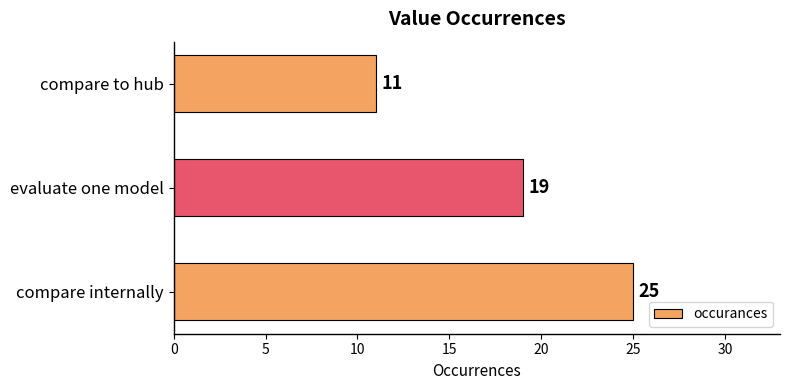

Rank the categories by value from lowest to highest.

compare to hub, evaluate one model, compare internally